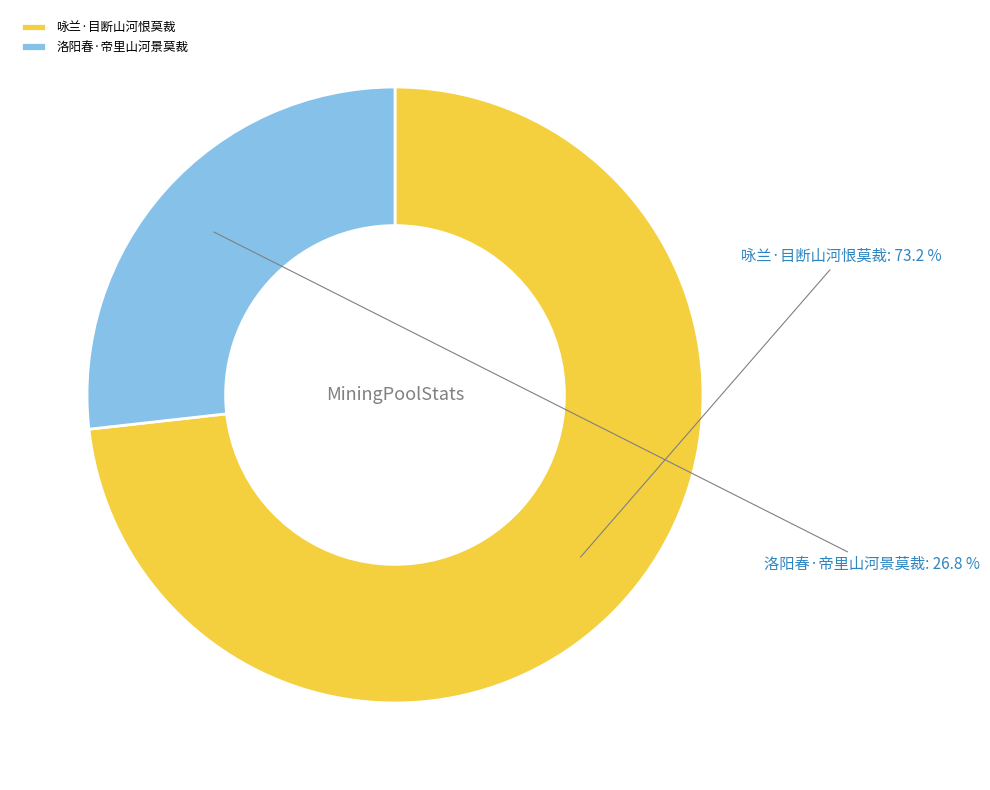

Is it true that 洛阳春·帝里山河景莫裁 is 12% of the pie?

False